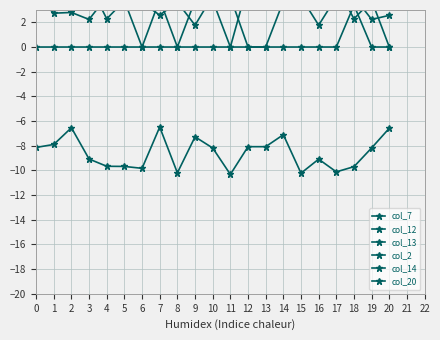

Which series has the largest range (max minus min)?

col_13